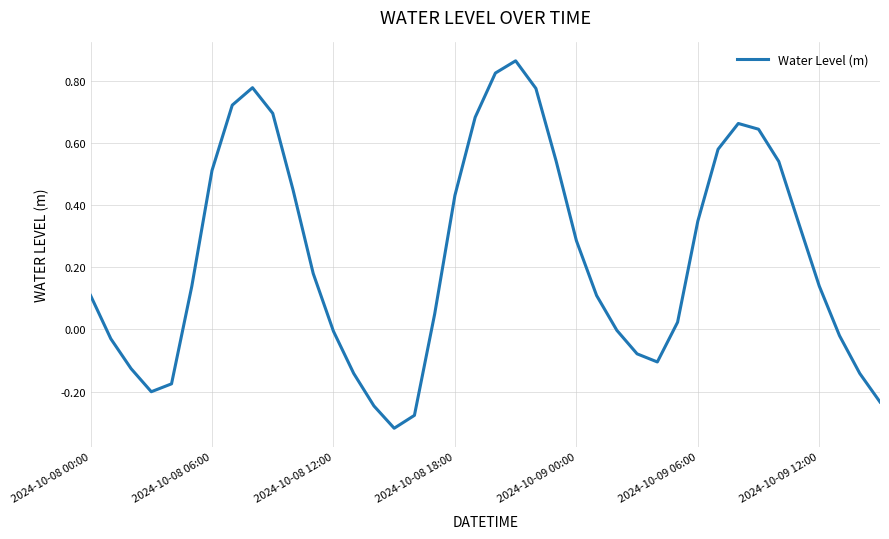

What is the difference between the maximum and minimum values?

1.2